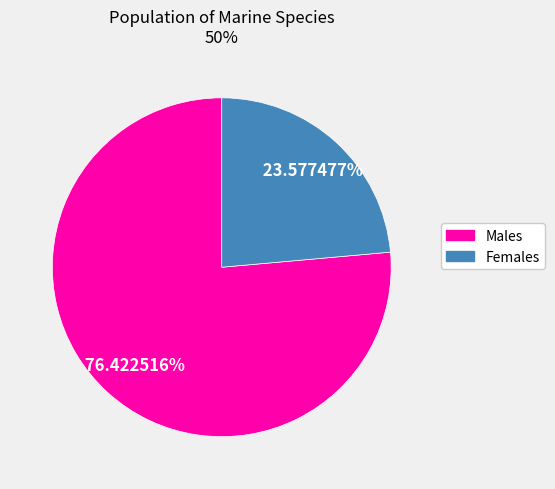

Rank the categories by value from lowest to highest.

Females, Males